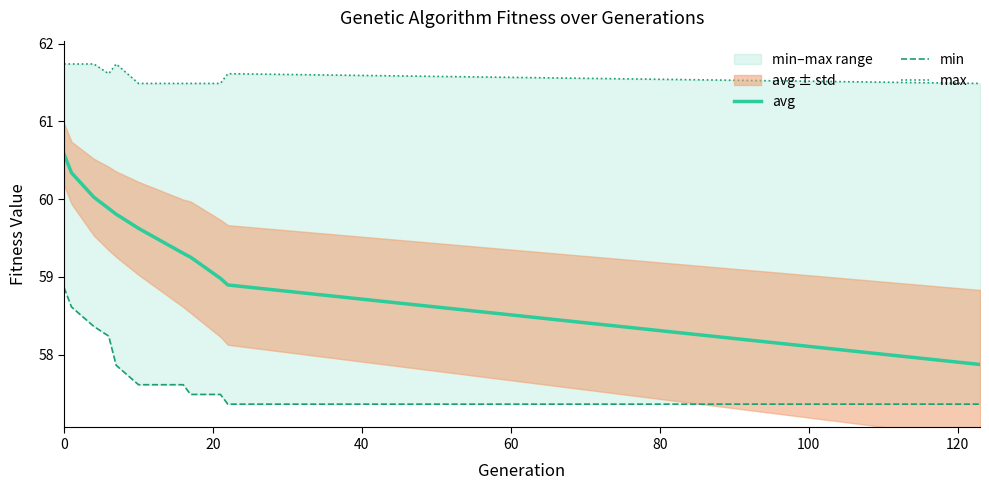

What is the lowest value of the avg series?

57.9